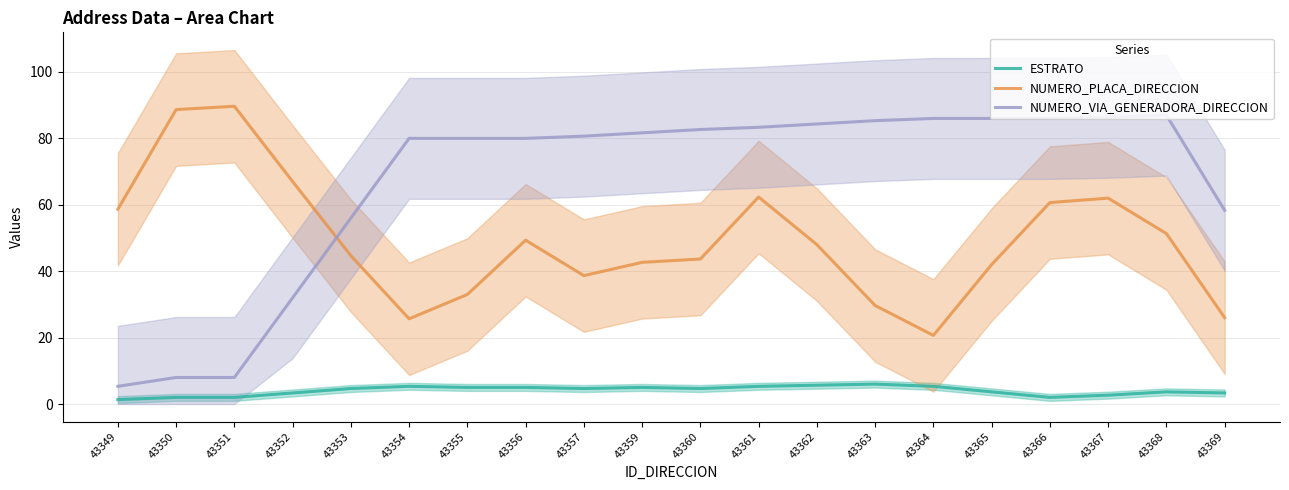

Which series has the largest total across all categories?

NUMERO_VIA_GENERADORA_DIRECCION